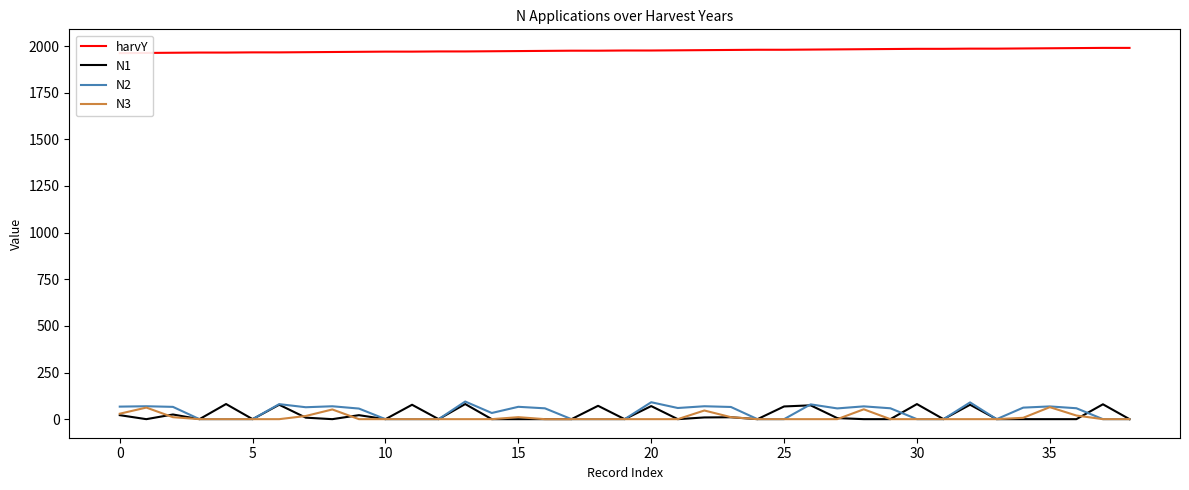

What value does the N2 series have at 15?

66.2